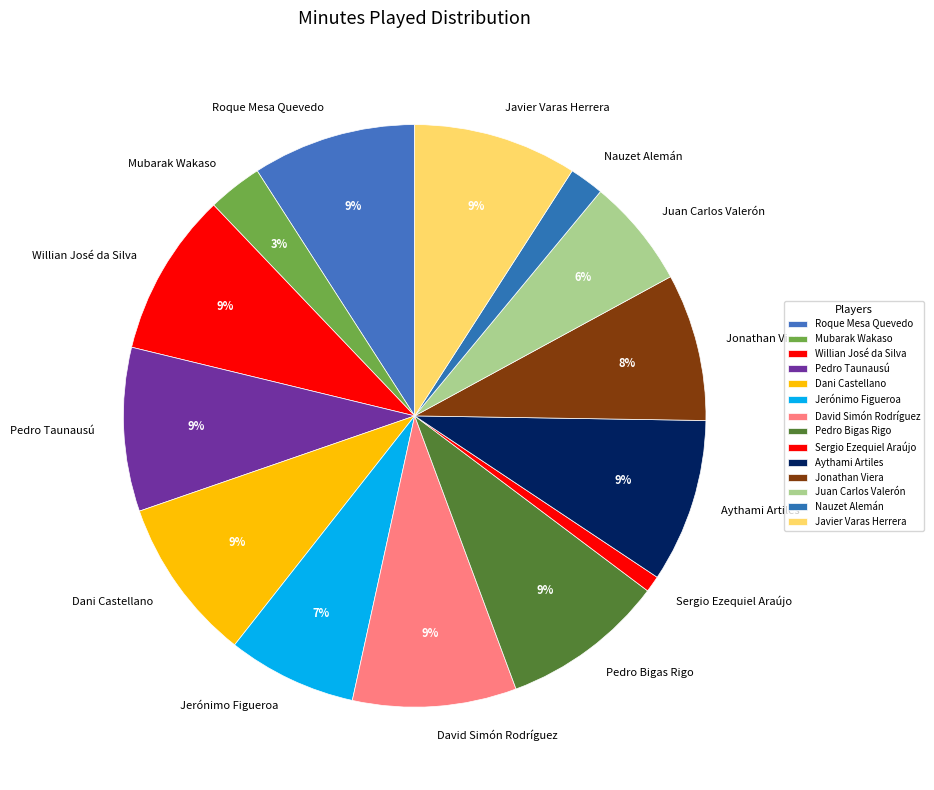

Is it true that Jonathan Viera is 17% of the pie?

False